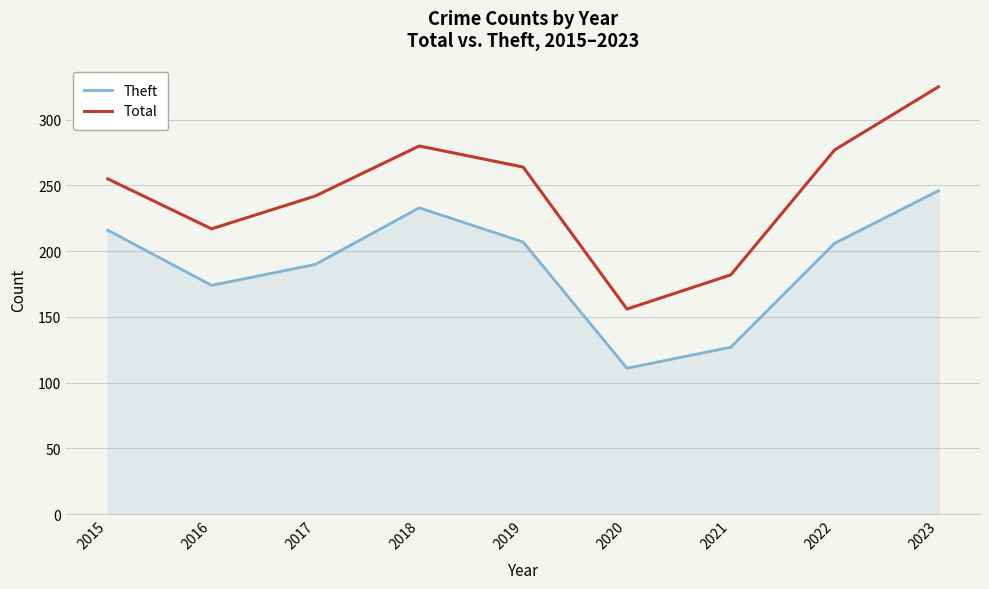

Does the chart display data point markers on the line(s)?

No